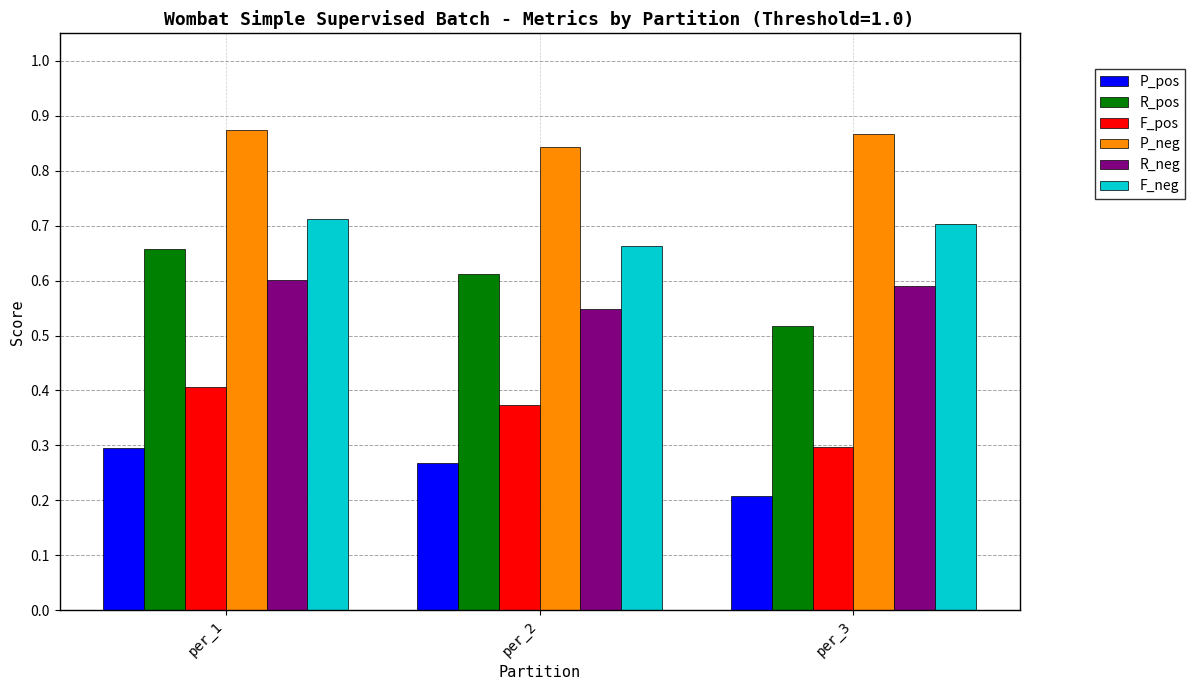

Between per_1 and per_2, which series saw the biggest shift?

R_neg